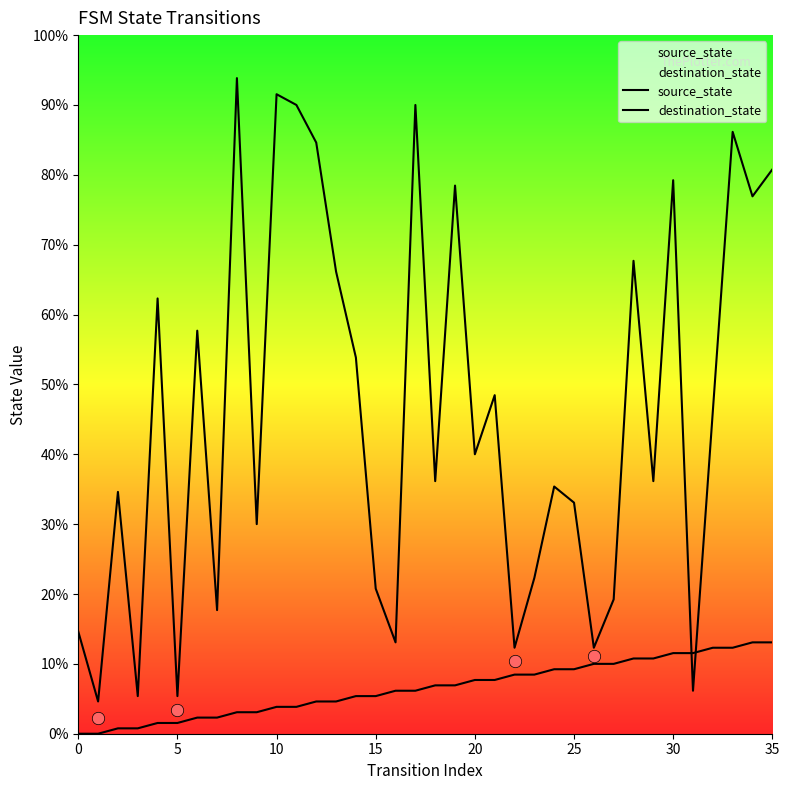

Which series has the largest total across all categories?

destination_state